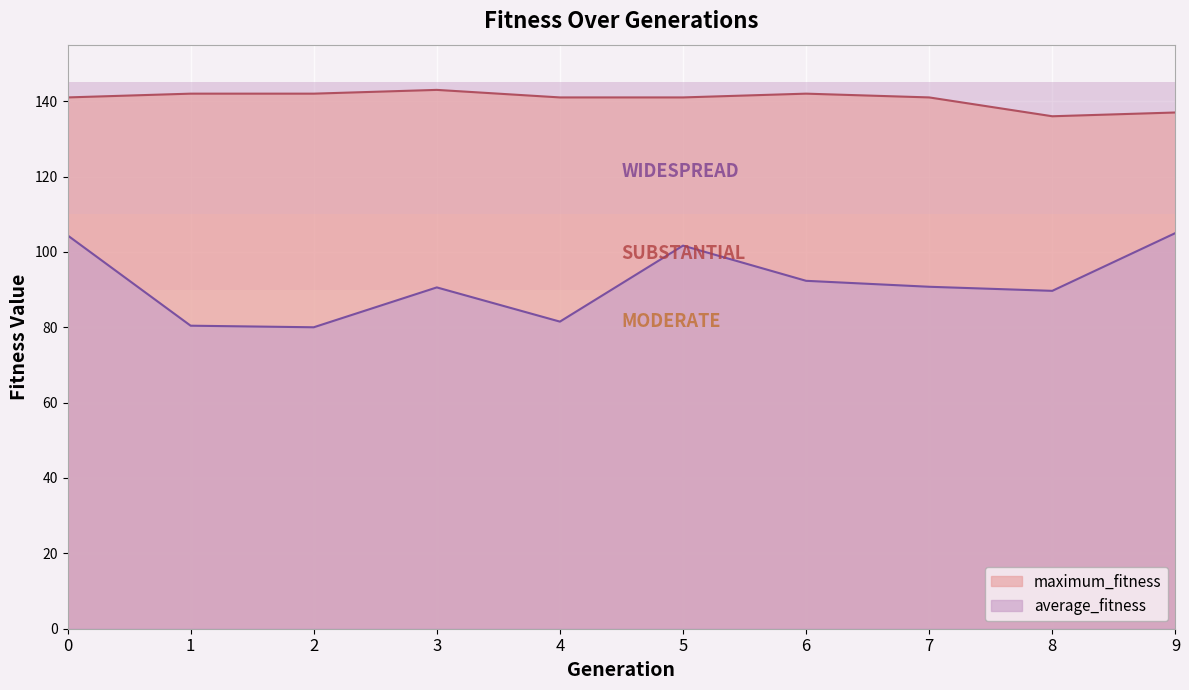

What is the average value of the maximum_fitness series?

140.6